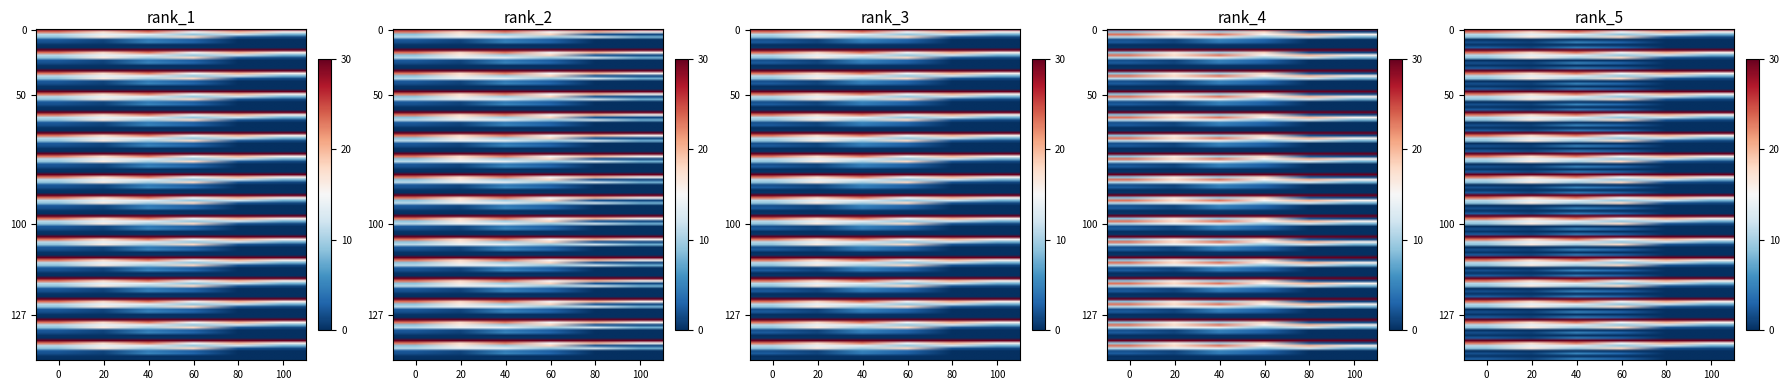

The percent number series shows 18.3 at Isoptera. True or false?

False